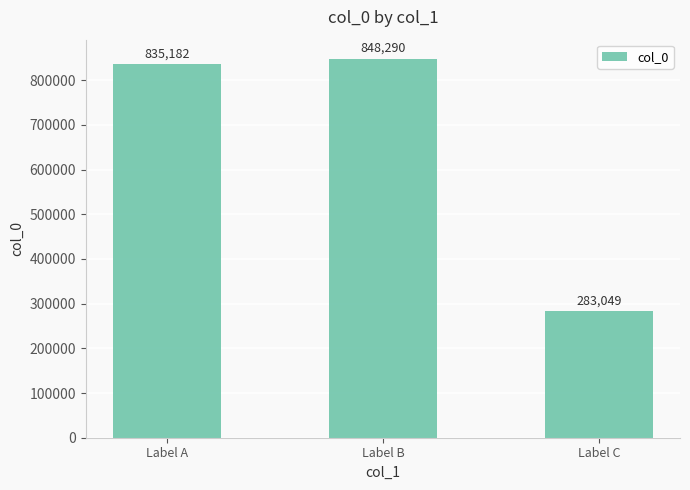

What is the maximum value shown in the chart?

848290